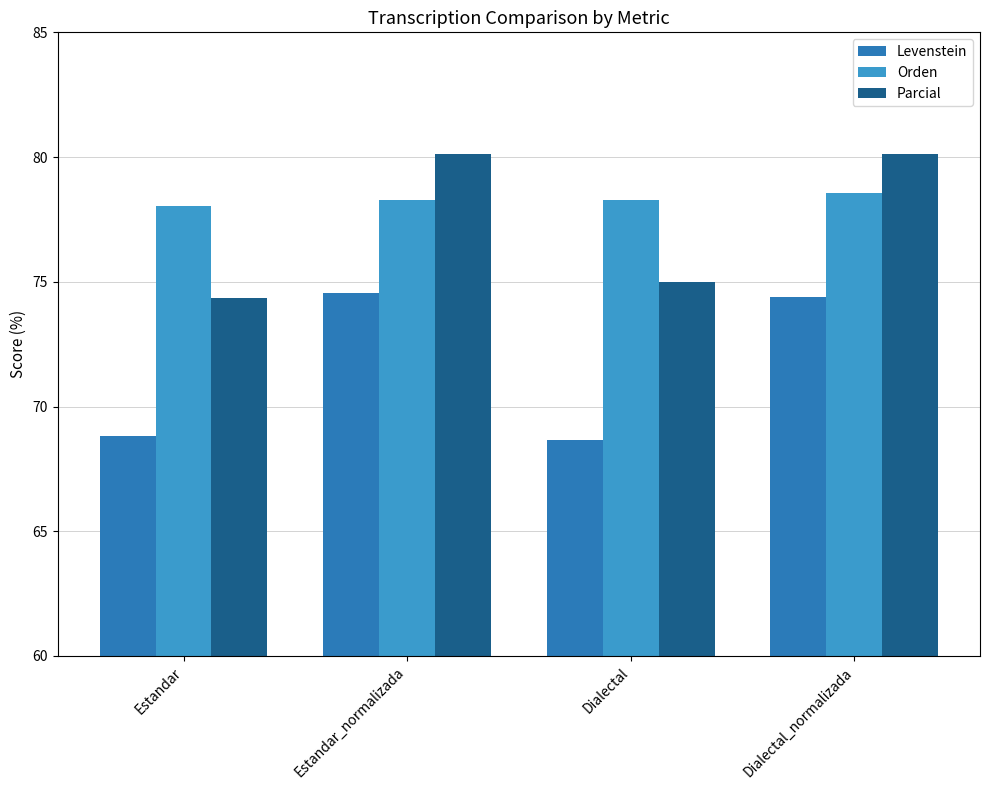

Is the value of Orden at Estandar_normalizada greater than the value of Levenstein at Dialectal?

Yes